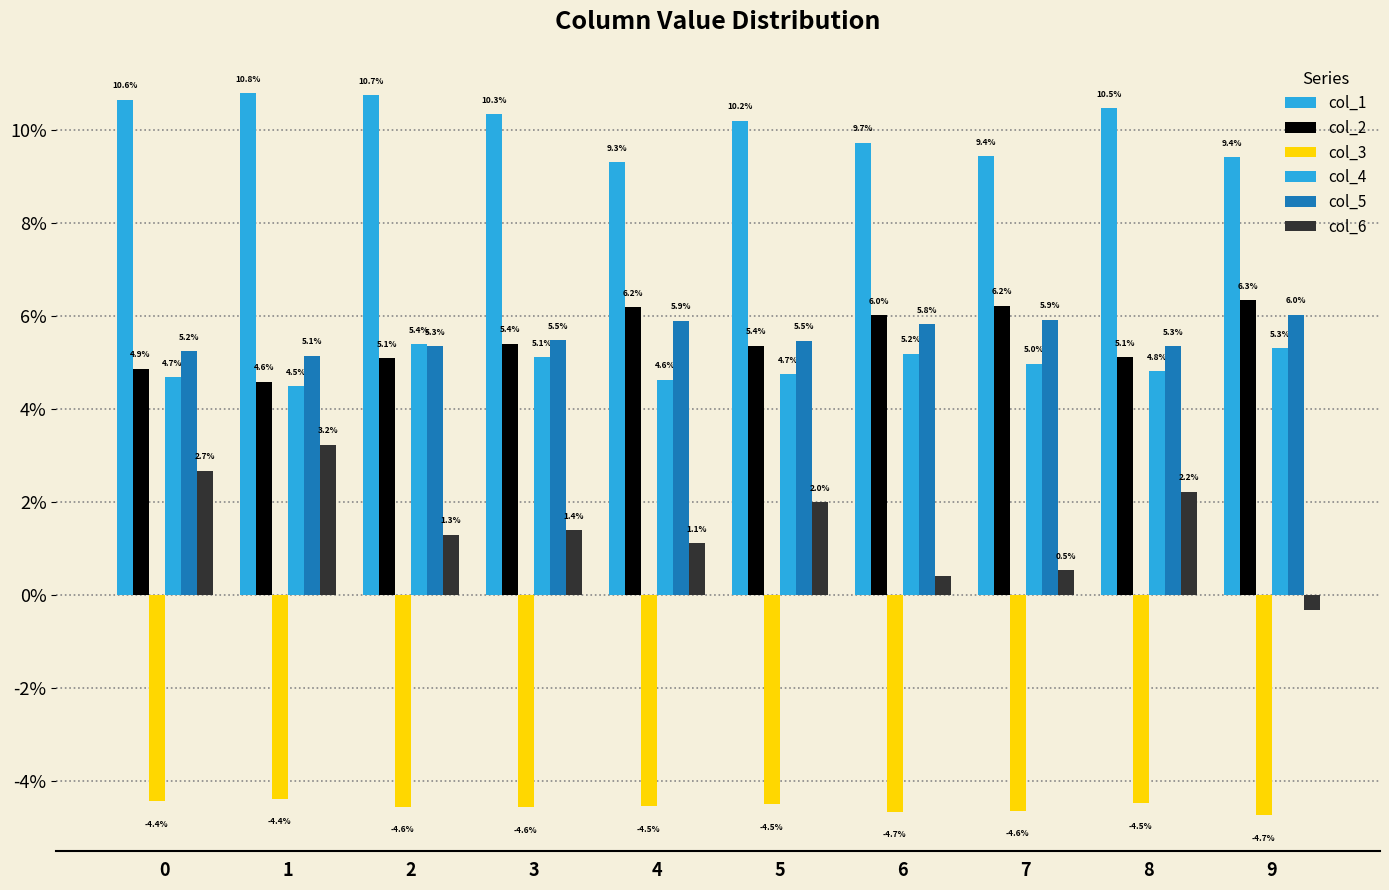

Is it true that col_6 equals -0.0 at 9?

False